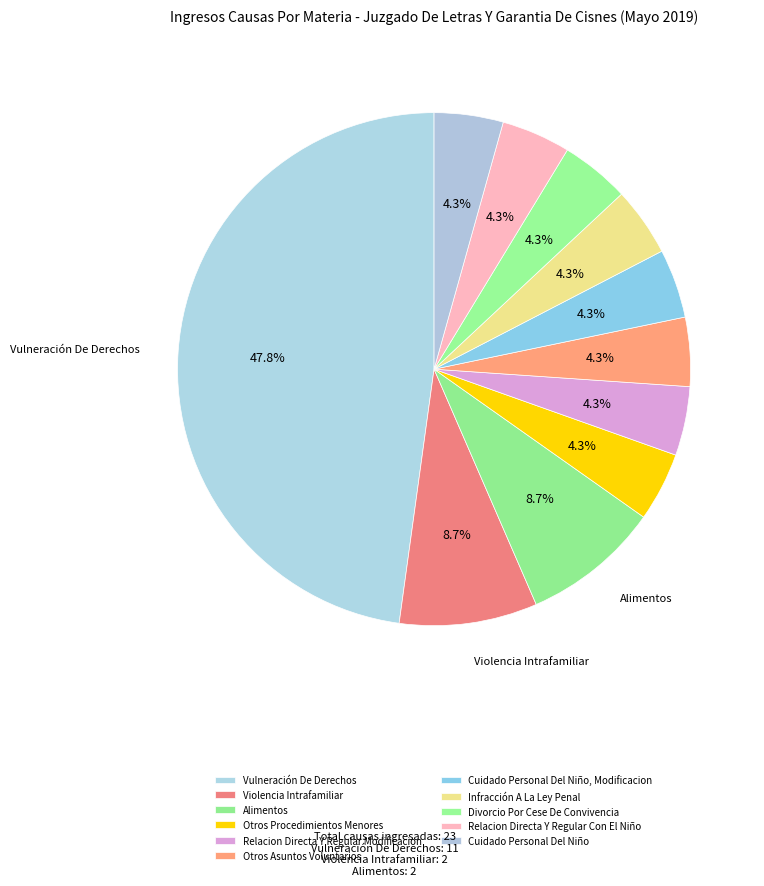

To the nearest percent, what percentage of the pie is Infracción A La Ley Penal?

4%